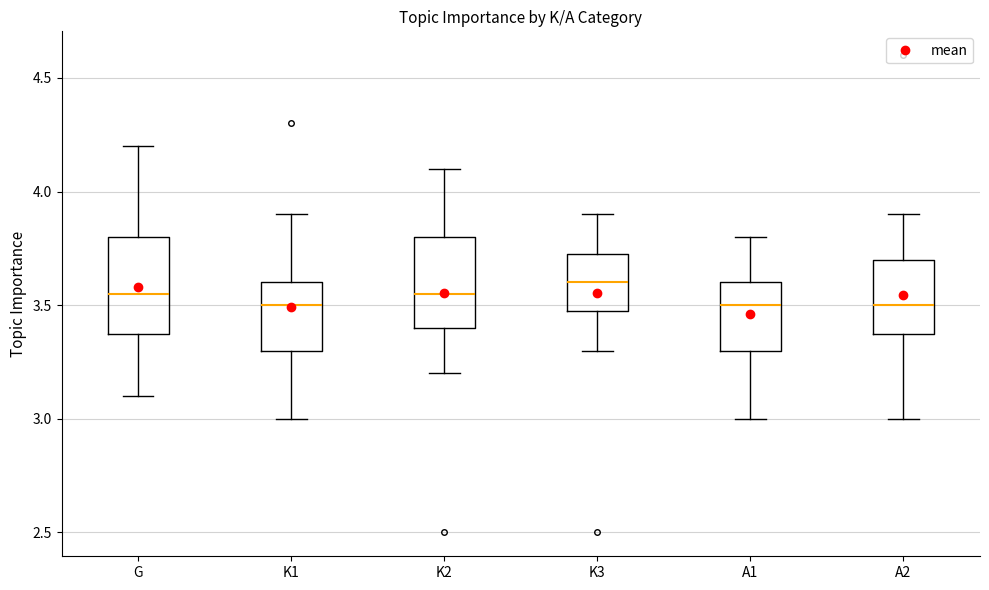

Reading left to right, transcribe this box plot: for each box, give where its median line is, the range the box spans, and where its two whiskers end, as read against the y-axis. The values are not printed on the chart, so give them approximately, as read against the axis.

G: median 3.55, box 3.40 to 3.80, whiskers 3.10 to 4.20
K1: median 3.50, box 3.30 to 3.60, whiskers 3.00 to 3.90
K2: median 3.55, box 3.40 to 3.80, whiskers 3.20 to 4.10
K3: median 3.60, box 3.50 to 3.75, whiskers 3.30 to 3.90
A1: median 3.50, box 3.30 to 3.60, whiskers 3.00 to 3.80
A2: median 3.50, box 3.40 to 3.70, whiskers 3.00 to 3.90